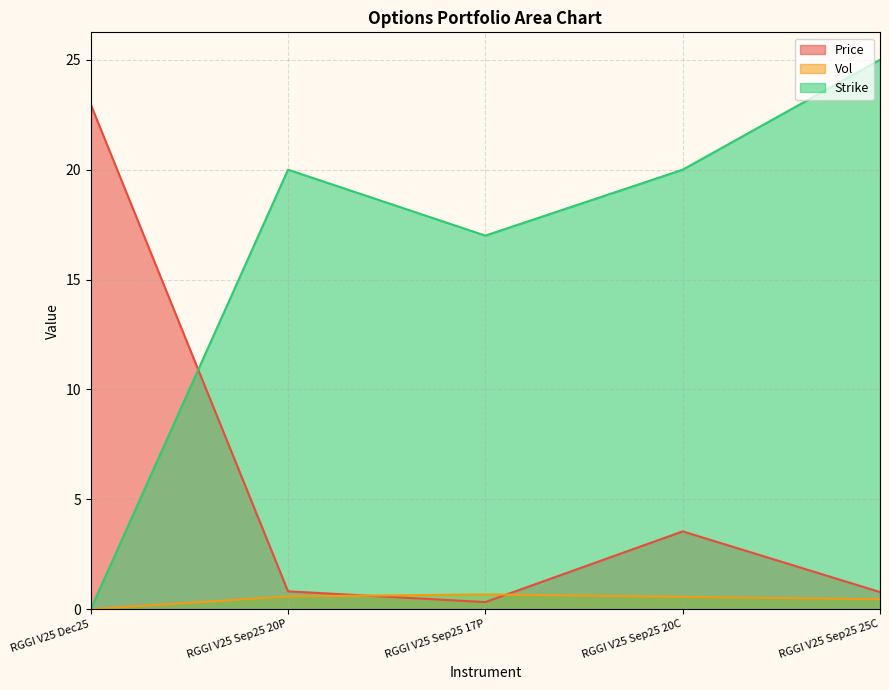

Does the chart have visible grid lines?

Yes